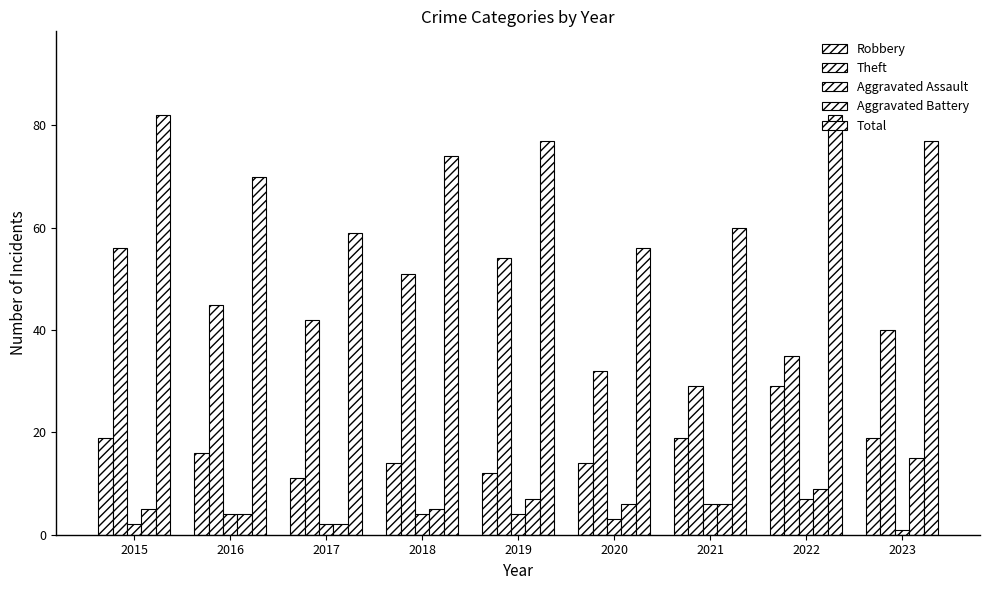

What is the highest value of the Total series?

82